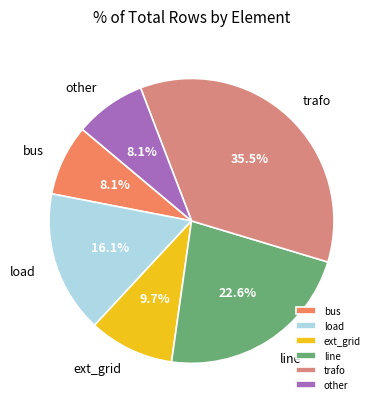

Do other and trafo together represent more than half of the pie?

No